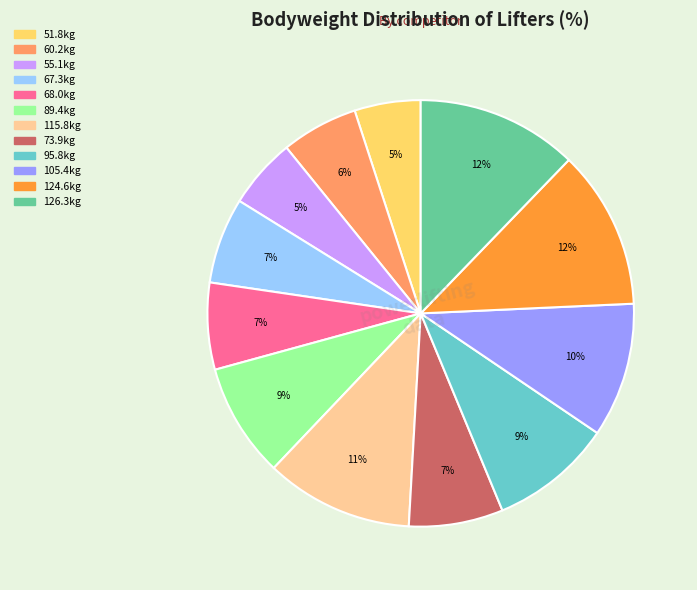

Is there any slice that represents more than half of the pie?

No